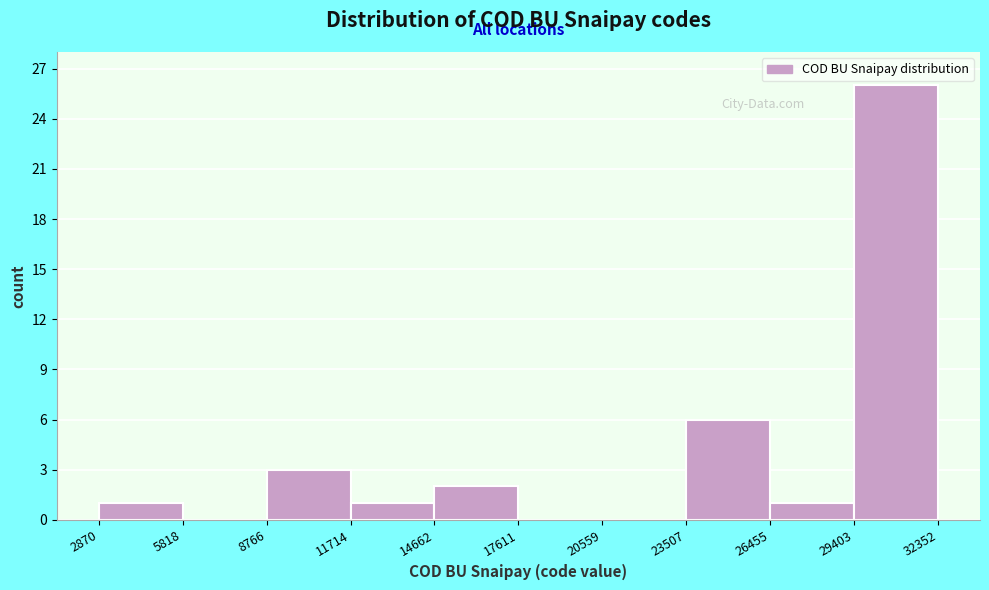

Reading left to right, list every bar in this chart as the range it spans on the x-axis followed by its height. The values are not printed on the chart, so give them approximately, as read against the axis.

2870 to 5818: 1
5818 to 8766: 0
8766 to 11714: 3
11714 to 14662: 1
14662 to 17611: 2
17611 to 20559: 0
20559 to 23507: 0
23507 to 26455: 6
26455 to 29403: 1
29403 to 32352: 26